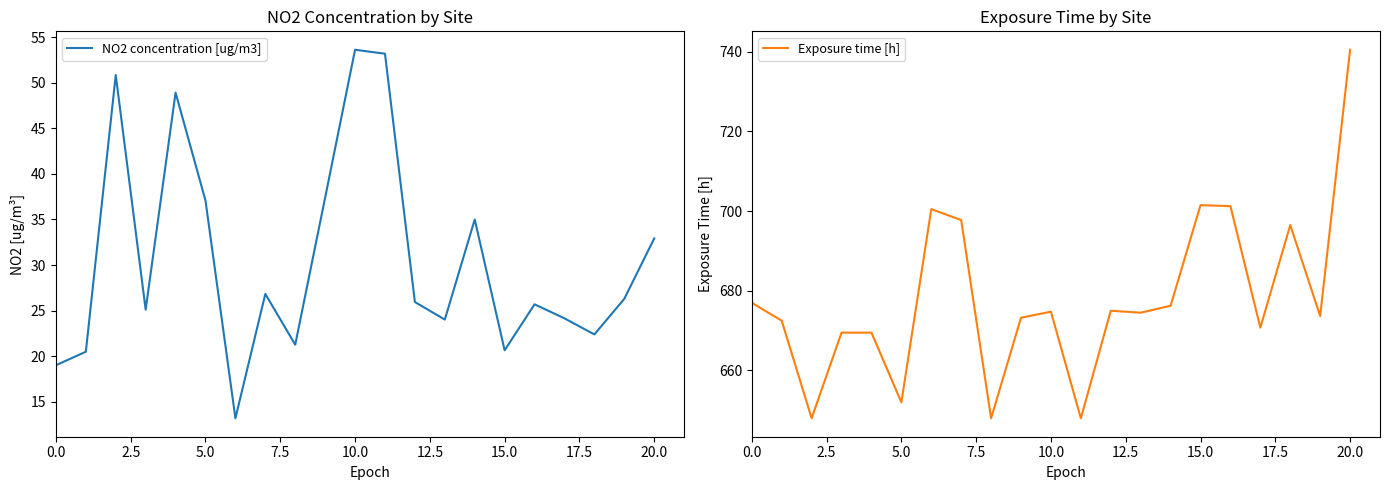

What is the minimum value for Exposure time [h]?

648.0